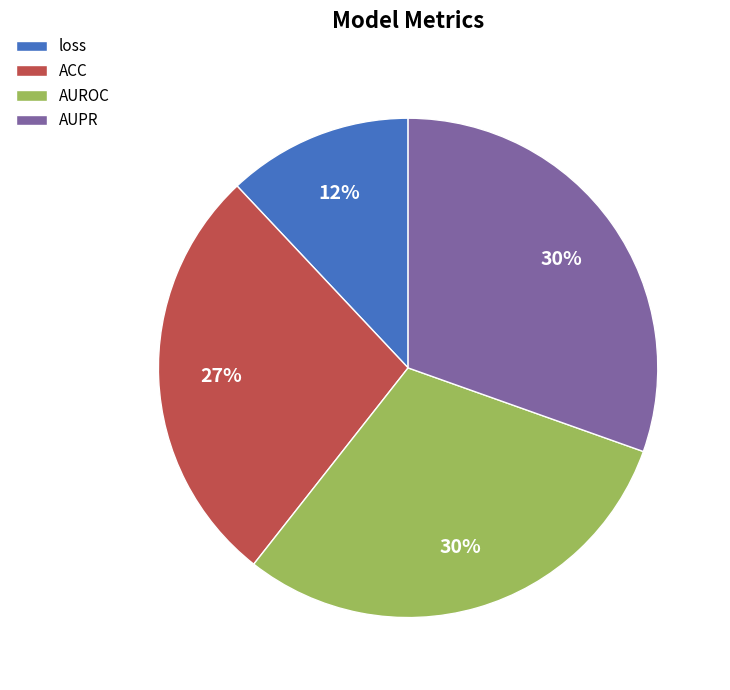

Which has a higher value, AUROC or loss?

AUROC